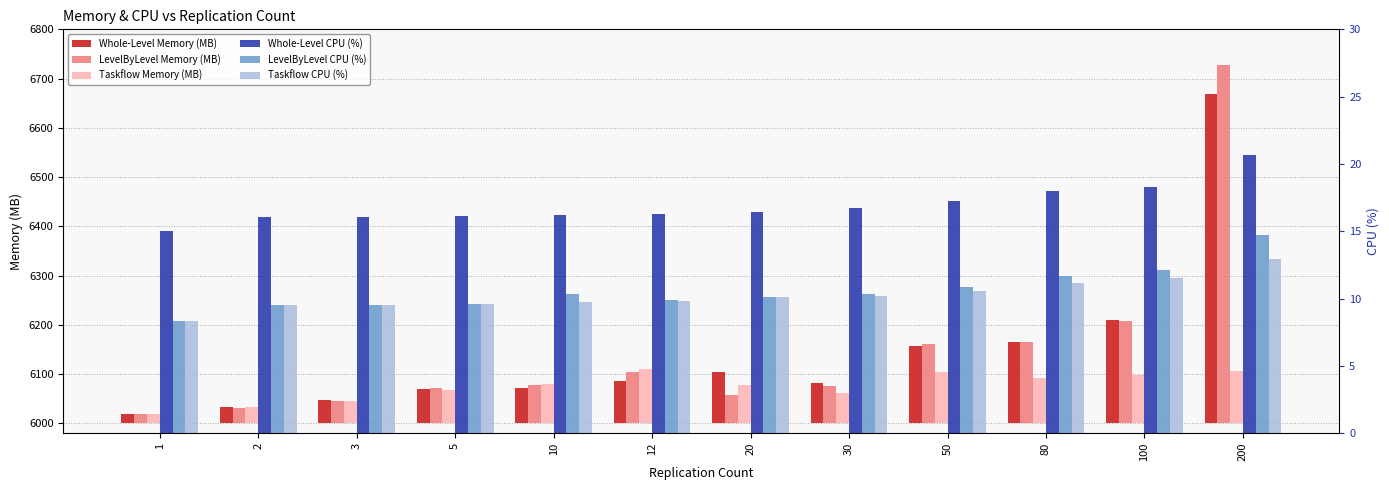

The LevelByLevel Memory (MB) series shows 42.4 at 30. True or false?

False